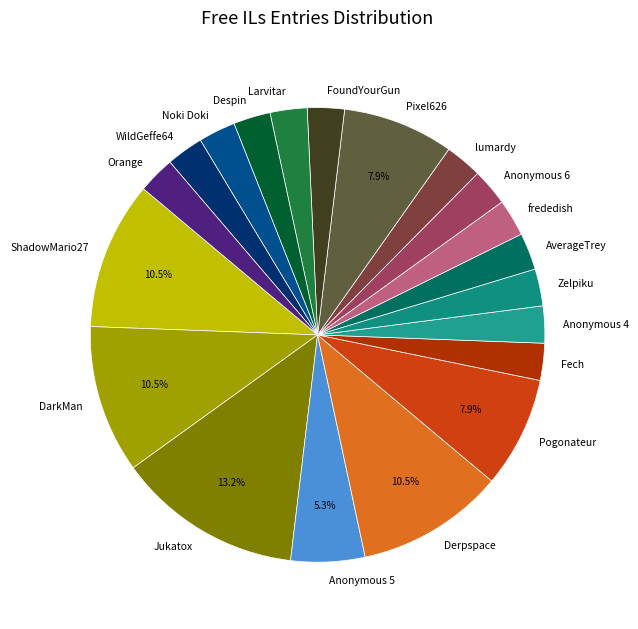

To the nearest percent, what is the average slice percentage?

5%